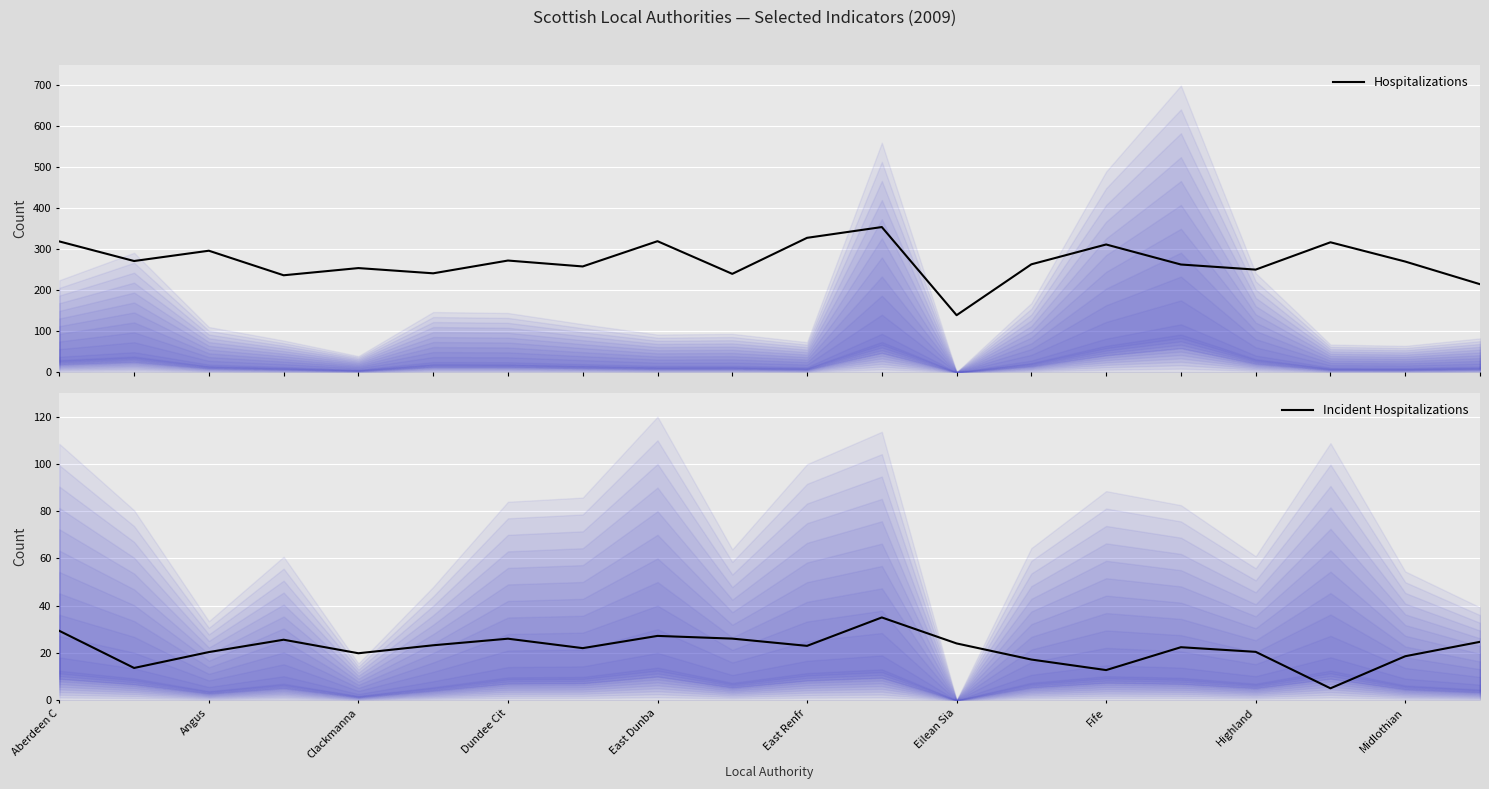

Where does the Incident Hospitalizations series first go above 22?

Aberdeen C